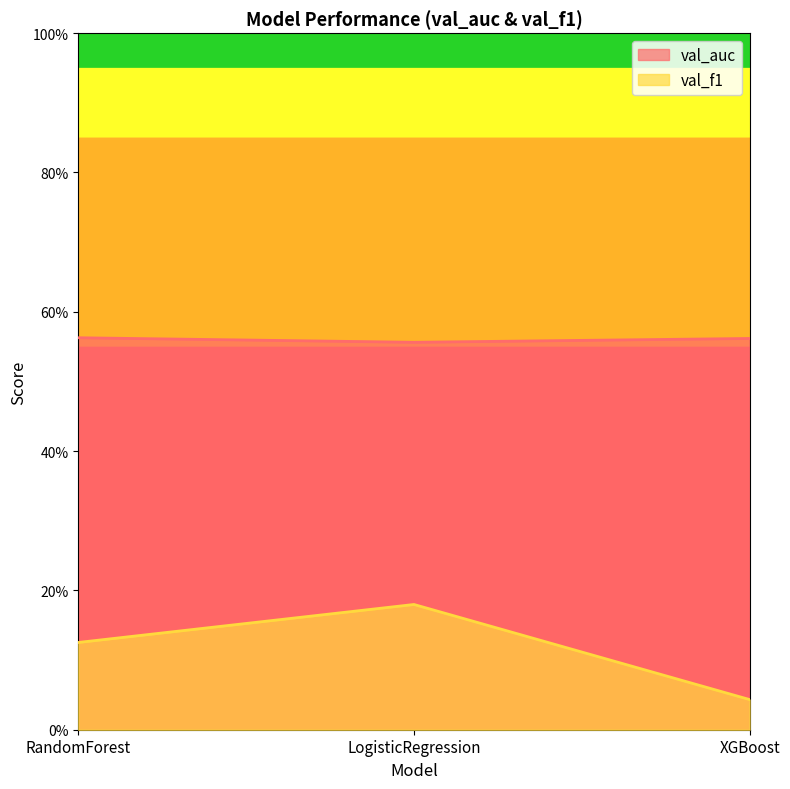

Read the val_f1 value at RandomForest.

0.1